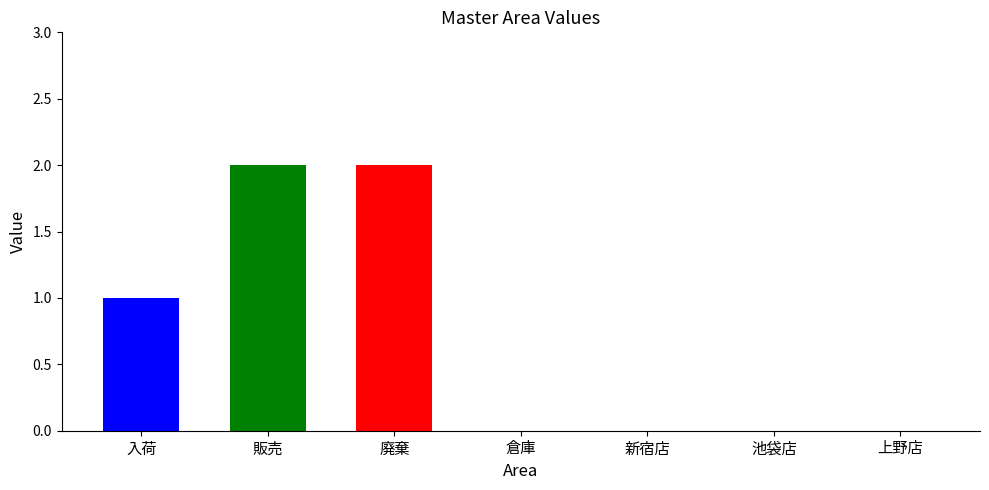

Read the value at 廃棄.

2